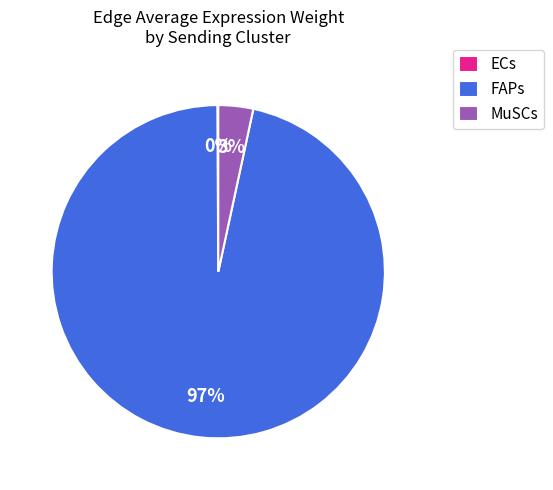

What is the largest slice in the pie chart?

FAPs